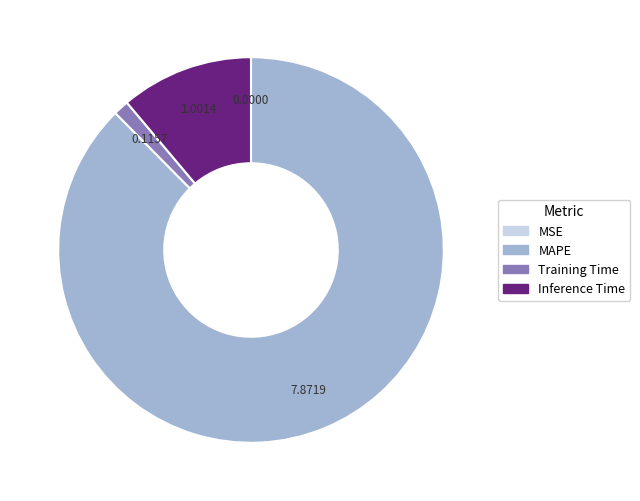

Is there any slice that represents more than half of the pie?

Yes